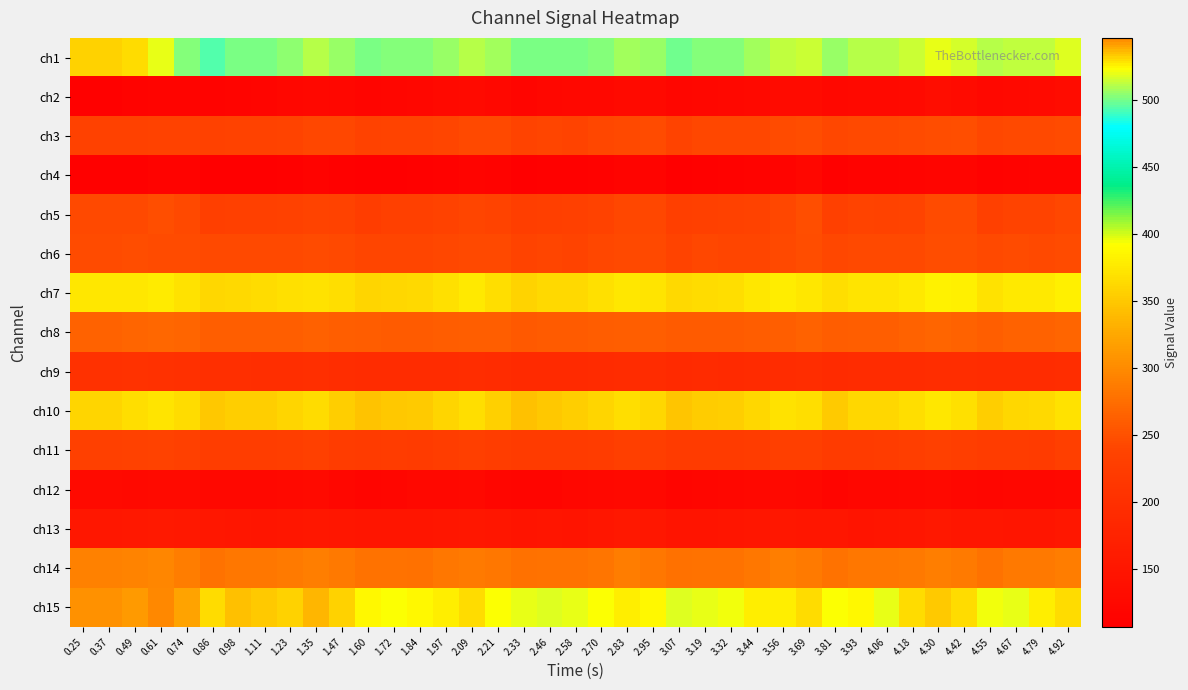

Reading left to right, what are all the values shown in this chart?

ch1: 0.25=532	0.37=532	0.49=529	0.61=519	0.74=502	0.86=494	0.98=501	1.11=500	1.23=504	1.35=510	1.47=505	1.60=501	1.72=503	1.84=503	1.97=506	2.09=510	2.21=507	2.33=500	2.46=500	2.58=500	2.70=503	2.83=508	2.95=506	3.07=499	3.19=502	3.32=502	3.44=508	3.56=513	3.69=515	3.81=506	3.93=510	4.06=510	4.18=514	4.30=520	4.42=516	4.55=510	4.67=512	4.79=512	4.92=517
ch2: 0.25=112	0.37=112	0.49=115	0.61=117	0.74=116	0.86=115	0.98=116	1.11=118	1.23=121	1.35=124	1.47=121	1.60=118	1.72=120	1.84=121	1.97=126	2.09=128	2.21=125	2.33=119	2.46=122	2.58=123	2.70=125	2.83=128	2.95=127	3.07=120	3.19=122	3.32=123	3.44=127	3.56=131	3.69=130	3.81=123	3.93=127	4.06=127	4.18=129	4.30=134	4.42=130	4.55=125	4.67=127	4.79=128	4.92=132
ch3: 0.25=234	0.37=234	0.49=235	0.61=236	0.74=237	0.86=235	0.98=237	1.11=237	1.23=239	1.35=241	1.47=241	1.60=237	1.72=238	1.84=238	1.97=240	2.09=244	2.21=243	2.33=239	2.46=240	2.58=239	2.70=241	2.83=244	2.95=245	3.07=239	3.19=242	3.32=241	3.44=242	3.56=245	3.69=247	3.81=242	3.93=244	4.06=244	4.18=245	4.30=247	4.42=248	4.55=242	4.67=244	4.79=244	4.92=245
ch4: 0.25=111	0.37=111	0.49=111	0.61=115	0.74=114	0.86=107	0.98=108	1.11=109	1.23=111	1.35=114	1.47=112	1.60=109	1.72=110	1.84=111	1.97=113	2.09=116	2.21=115	2.33=109	2.46=111	2.58=112	2.70=113	2.83=116	2.95=117	3.07=110	3.19=111	3.32=113	3.44=114	3.56=117	3.69=121	3.81=112	3.93=115	4.06=115	4.18=116	4.30=118	4.42=119	4.55=113	4.67=115	4.79=116	4.92=117
ch5: 0.25=243	0.37=243	0.49=244	0.61=248	0.74=243	0.86=229	0.98=231	1.11=232	1.23=235	1.35=239	1.47=237	1.60=227	1.72=231	1.84=233	1.97=236	2.09=240	2.21=238	2.33=228	2.46=230	2.58=232	2.70=236	2.83=241	2.95=241	3.07=229	3.19=233	3.32=234	3.44=237	3.56=241	3.69=248	3.81=231	3.93=238	4.06=237	4.18=239	4.30=245	4.42=245	4.55=233	4.67=239	4.79=238	4.92=242
ch6: 0.25=245	0.37=245	0.49=246	0.61=245	0.74=245	0.86=243	0.98=243	1.11=243	1.23=244	1.35=245	1.47=244	1.60=240	1.72=240	1.84=240	1.97=241	2.09=243	2.21=244	2.33=239	2.46=240	2.58=239	2.70=241	2.83=243	2.95=244	3.07=238	3.19=241	3.32=240	3.44=240	3.56=243	3.69=246	3.81=241	3.93=243	4.06=243	4.18=243	4.30=246	4.42=247	4.55=243	4.67=245	4.79=244	4.92=245
ch7: 0.25=374	0.37=374	0.49=374	0.61=377	0.74=371	0.86=362	0.98=364	1.11=365	1.23=368	1.35=371	1.47=366	1.60=360	1.72=362	1.84=363	1.97=368	2.09=375	2.21=367	2.33=359	2.46=363	2.58=364	2.70=369	2.83=374	2.95=372	3.07=363	3.19=365	3.32=366	3.44=373	3.56=378	3.69=374	3.81=367	3.93=372	4.06=372	4.18=376	4.30=382	4.42=380	4.55=371	4.67=375	4.79=375	4.92=381
ch8: 0.25=266	0.37=266	0.49=268	0.61=269	0.74=268	0.86=263	0.98=262	1.11=262	1.23=263	1.35=264	1.47=263	1.60=260	1.72=259	1.84=258	1.97=261	2.09=262	2.21=262	2.33=257	2.46=259	2.58=259	2.70=260	2.83=262	2.95=263	3.07=259	3.19=259	3.32=259	3.44=261	3.56=263	3.69=265	3.81=261	3.93=263	4.06=262	4.18=265	4.30=267	4.42=266	4.55=263	4.67=265	4.79=266	4.92=267
ch9: 0.25=204	0.37=204	0.49=205	0.61=204	0.74=201	0.86=199	0.98=198	1.11=197	1.23=197	1.35=198	1.47=196	1.60=194	1.72=193	1.84=193	1.97=194	2.09=195	2.21=194	2.33=190	2.46=191	2.58=191	2.70=192	2.83=194	2.95=194	3.07=191	3.19=192	3.32=191	3.44=192	3.56=194	3.69=195	3.81=192	3.93=193	4.06=193	4.18=193	4.30=195	4.42=195	4.55=193	4.67=194	4.79=193	4.92=195
ch10: 0.25=360	0.37=360	0.49=367	0.61=372	0.74=365	0.86=350	0.98=355	1.11=354	1.23=360	1.35=365	1.47=354	1.60=346	1.72=349	1.84=351	1.97=360	2.09=367	2.21=356	2.33=345	2.46=350	2.58=354	2.70=360	2.83=367	2.95=361	3.07=348	3.19=353	3.32=354	3.44=362	3.56=371	3.69=367	3.81=352	3.93=361	4.06=361	4.18=366	4.30=374	4.42=368	4.55=355	4.67=362	4.79=364	4.92=371
ch11: 0.25=232	0.37=232	0.49=235	0.61=236	0.74=233	0.86=227	0.98=227	1.11=226	1.23=228	1.35=231	1.47=225	1.60=223	1.72=224	1.84=223	1.97=226	2.09=230	2.21=226	2.33=222	2.46=223	2.58=222	2.70=225	2.83=230	2.95=228	3.07=222	3.19=223	3.32=223	3.44=225	3.56=230	3.69=230	3.81=223	3.93=223	4.06=224	4.18=228	4.30=231	4.42=228	4.55=224	4.67=225	4.79=223	4.92=229
ch12: 0.25=128	0.37=128	0.49=126	0.61=128	0.74=128	0.86=125	0.98=124	1.11=125	1.23=126	1.35=128	1.47=122	1.60=119	1.72=120	1.84=124	1.97=125	2.09=127	2.21=120	2.33=119	2.46=119	2.58=121	2.70=123	2.83=127	2.95=123	3.07=118	3.19=120	3.32=121	3.44=124	3.56=126	3.69=124	3.81=118	3.93=121	4.06=122	4.18=125	4.30=127	4.42=122	4.55=120	4.67=121	4.79=122	4.92=125
ch13: 0.25=153	0.37=153	0.49=155	0.61=157	0.74=154	0.86=152	0.98=150	1.11=149	1.23=151	1.35=153	1.47=151	1.60=149	1.72=149	1.84=149	1.97=150	2.09=153	2.21=150	2.33=148	2.46=149	2.58=147	2.70=150	2.83=154	2.95=152	3.07=148	3.19=148	3.32=149	3.44=150	3.56=153	3.69=151	3.81=150	3.93=148	4.06=149	4.18=151	4.30=154	4.42=151	4.55=150	4.67=149	4.79=149	4.92=152
ch14: 0.25=292	0.37=292	0.49=293	0.61=296	0.74=288	0.86=280	0.98=282	1.11=282	1.23=287	1.35=290	1.47=284	1.60=280	1.72=280	1.84=278	1.97=283	2.09=287	2.21=283	2.33=277	2.46=279	2.58=279	2.70=281	2.83=288	2.95=283	3.07=277	3.19=280	3.32=279	3.44=282	3.56=290	3.69=286	3.81=279	3.93=283	4.06=282	4.18=284	4.30=290	4.42=287	4.55=280	4.67=284	4.79=284	4.92=288
ch15: 0.25=543	0.37=543	0.49=542	0.61=546	0.74=540	0.86=529	0.98=534	1.11=533	1.23=531	1.35=536	1.47=531	1.60=525	1.72=523	1.84=524	1.97=526	2.09=529	2.21=523	2.33=519	2.46=517	2.58=519	2.70=522	2.83=527	2.95=525	3.07=517	3.19=520	3.32=521	3.44=527	3.56=526	3.69=530	3.81=523	3.93=524	4.06=519	4.18=530	4.30=533	4.42=530	4.55=521	4.67=520	4.79=527	4.92=529